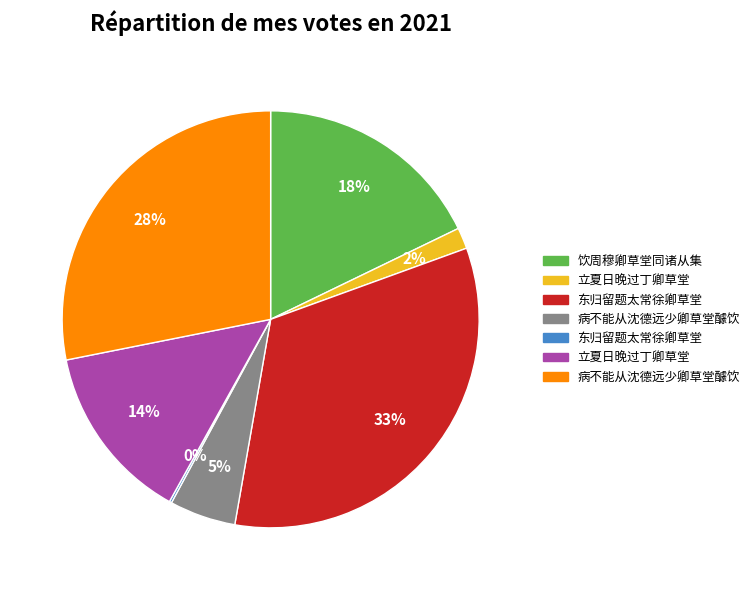

Is there a majority slice in this chart?

No